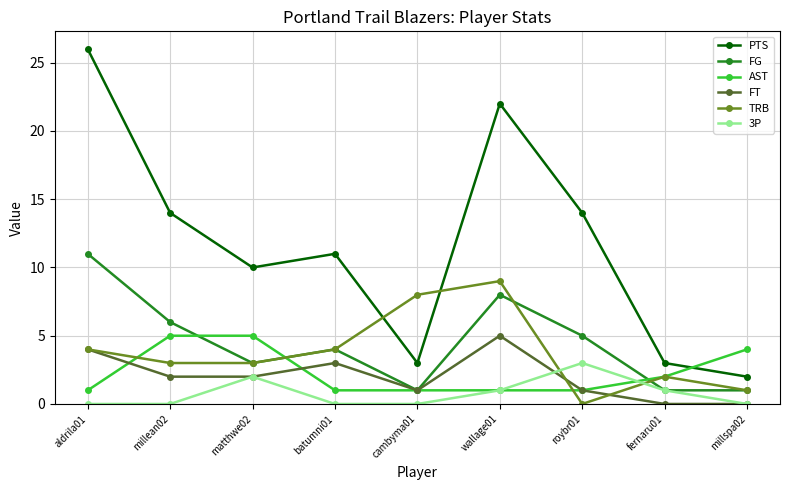

Does the chart display data point markers on the line(s)?

Yes